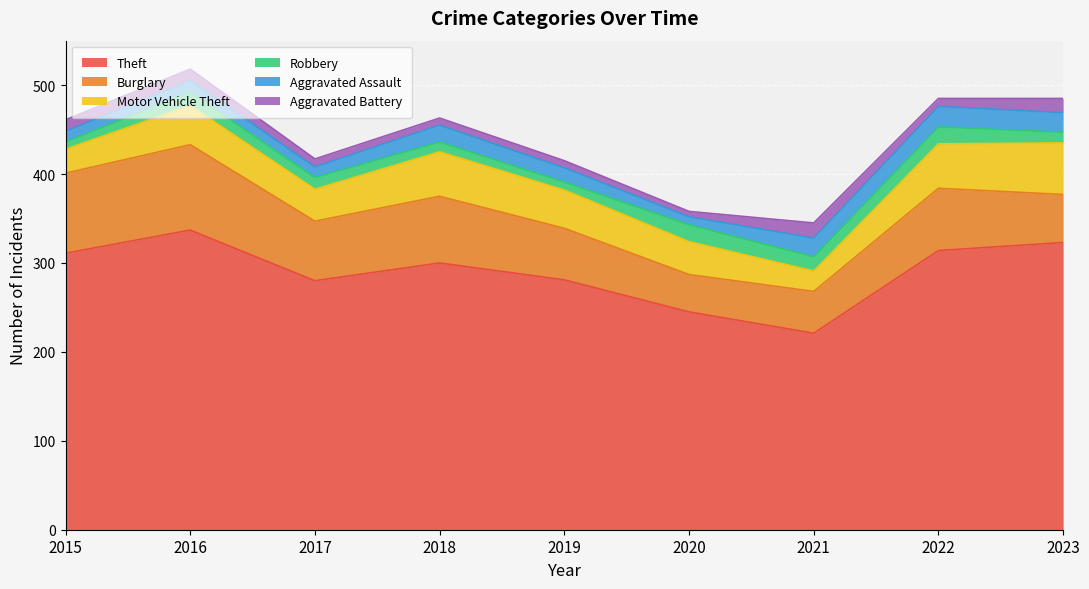

What is the value of the Robbery point at the 1st from the left?

8